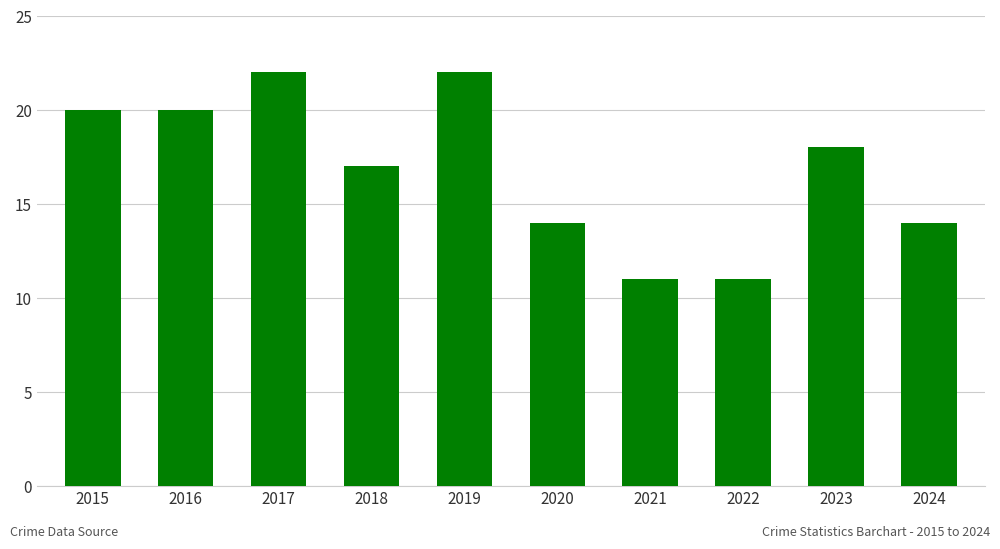

Are the bars horizontal?

No